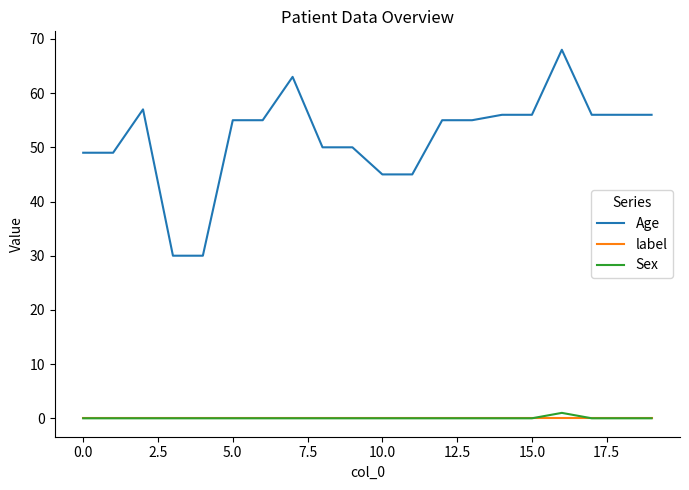

What is the sum of all Age values?

1036